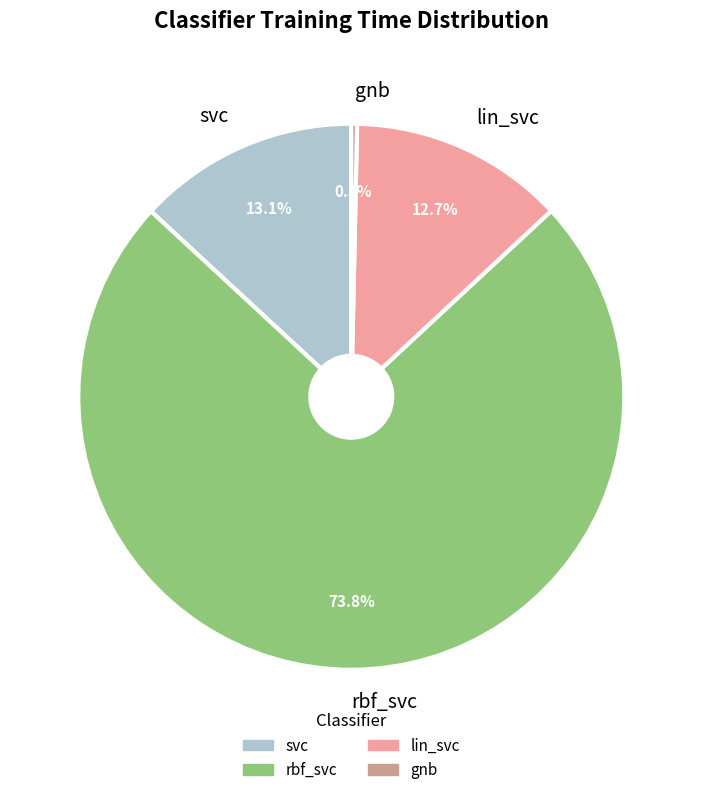

True or false: rbf_svc accounts for 64% of the total.

False